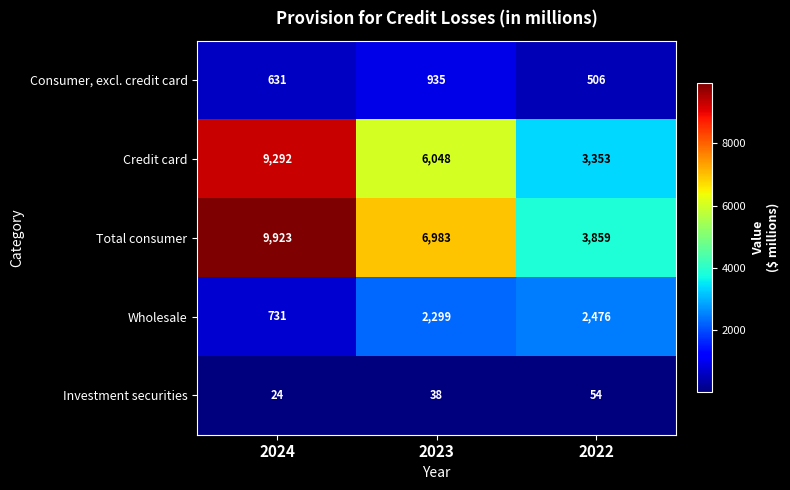

Is it true that Investment securities equals 38 at 2023?

True